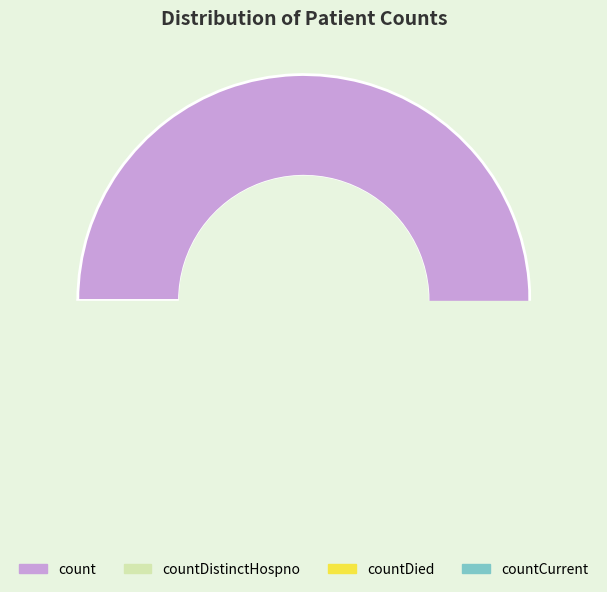

Combined, do count and countDistinctHospno account for over 50%?

Yes